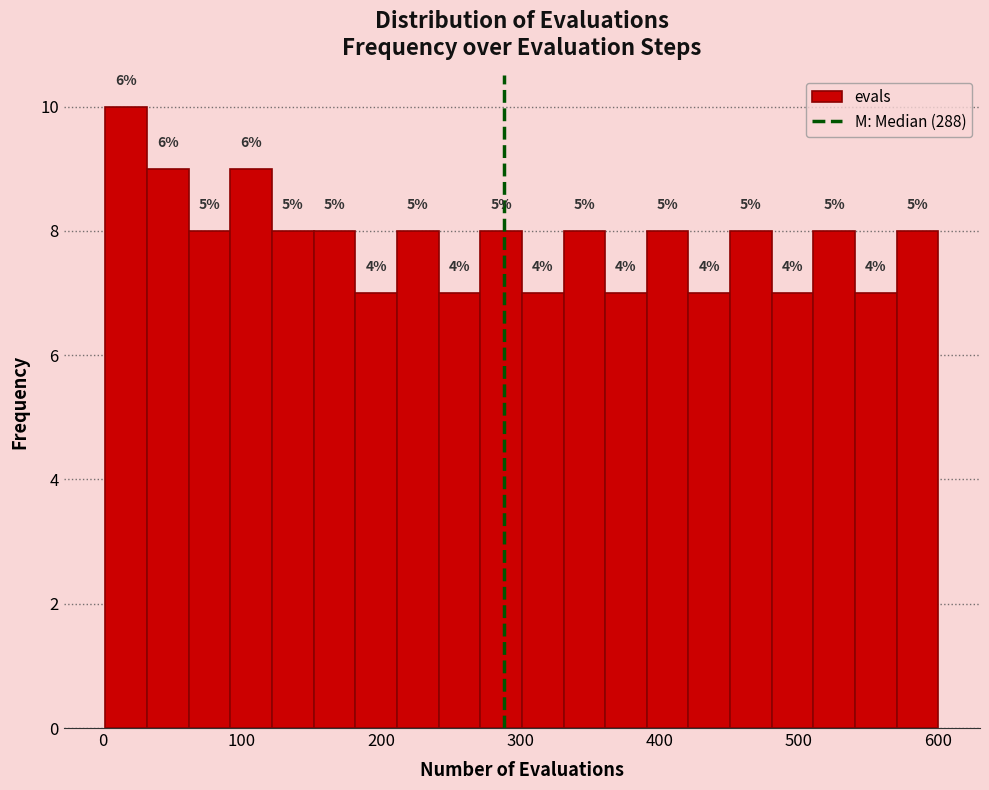

Read against the x-axis, roughly where is the centre of the tallest bar?

20